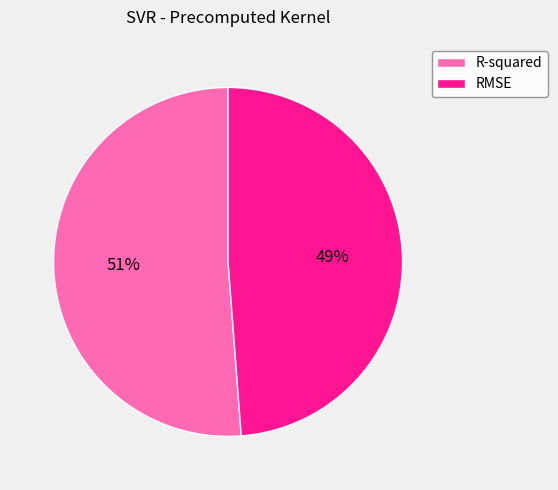

True or false: RMSE accounts for 49% of the total.

True